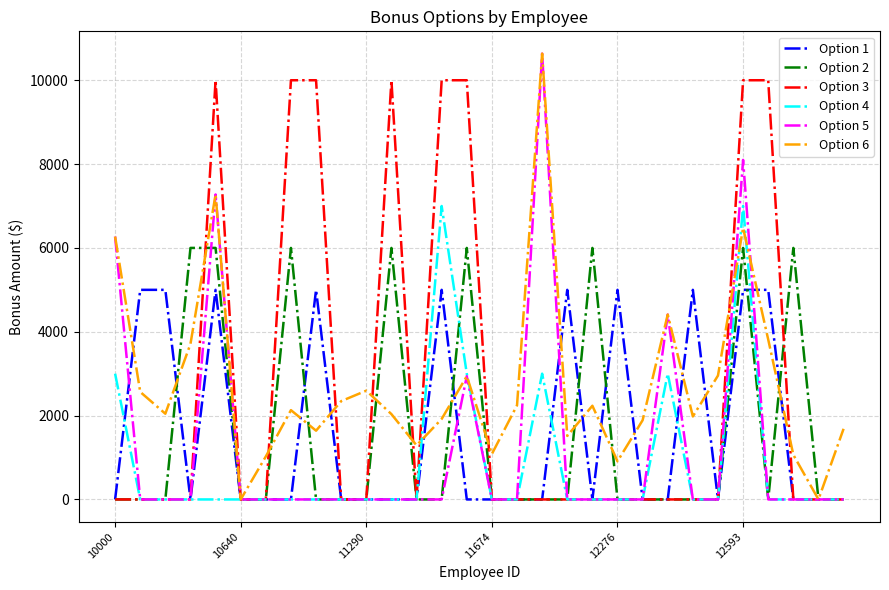

Which series has the largest range (max minus min)?

Option 5